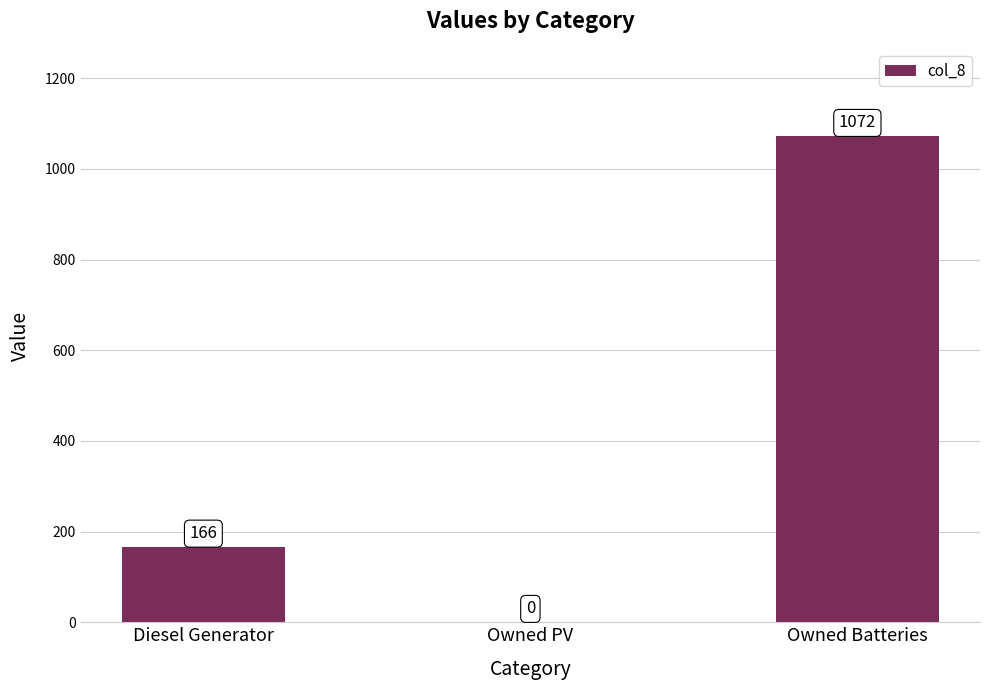

The chart shows a value of 0 at Owned PV. True or false?

True